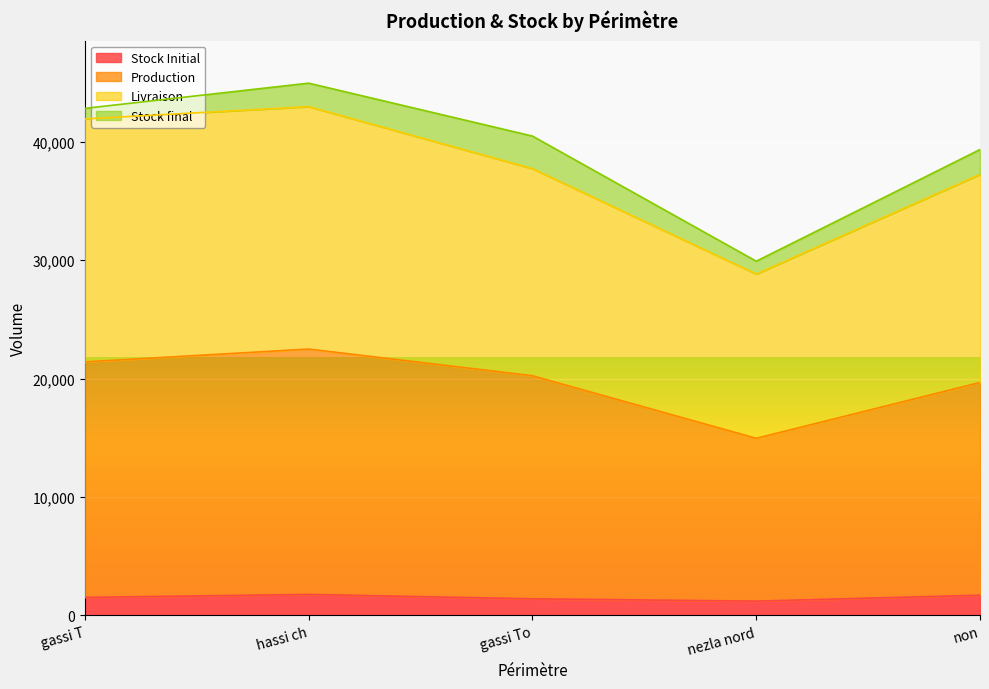

What is the maximum value for Stock Initial?

1767.8